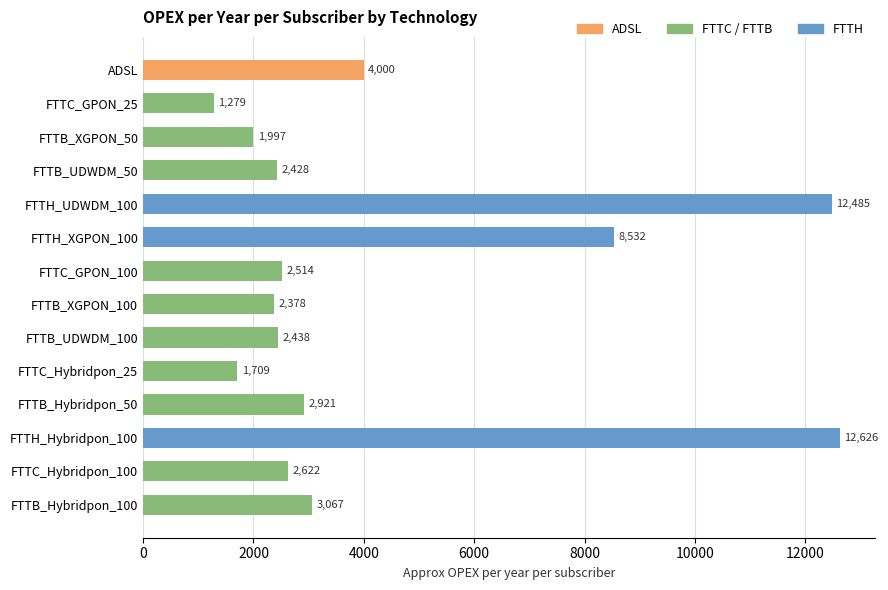

How many categories are shown in the chart?

14